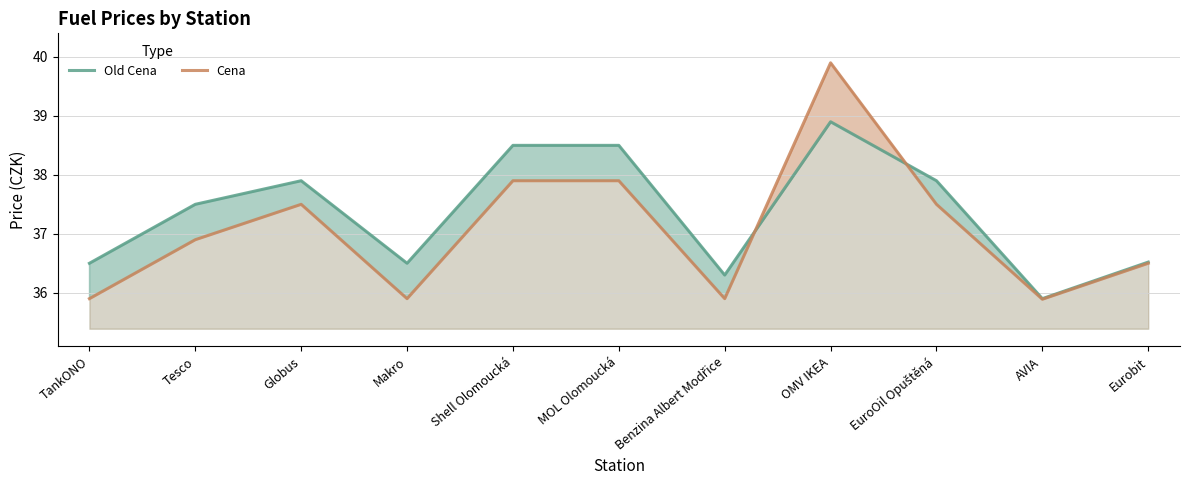

Reading left to right, what are all the values shown in this chart?

Old Cena: 36.5	37.5	37.9	36.5	38.5	38.5	36.3	38.9	37.9	35.9	36.5
Cena: 35.9	36.9	37.5	35.9	37.9	37.9	35.9	39.9	37.5	35.9	36.5